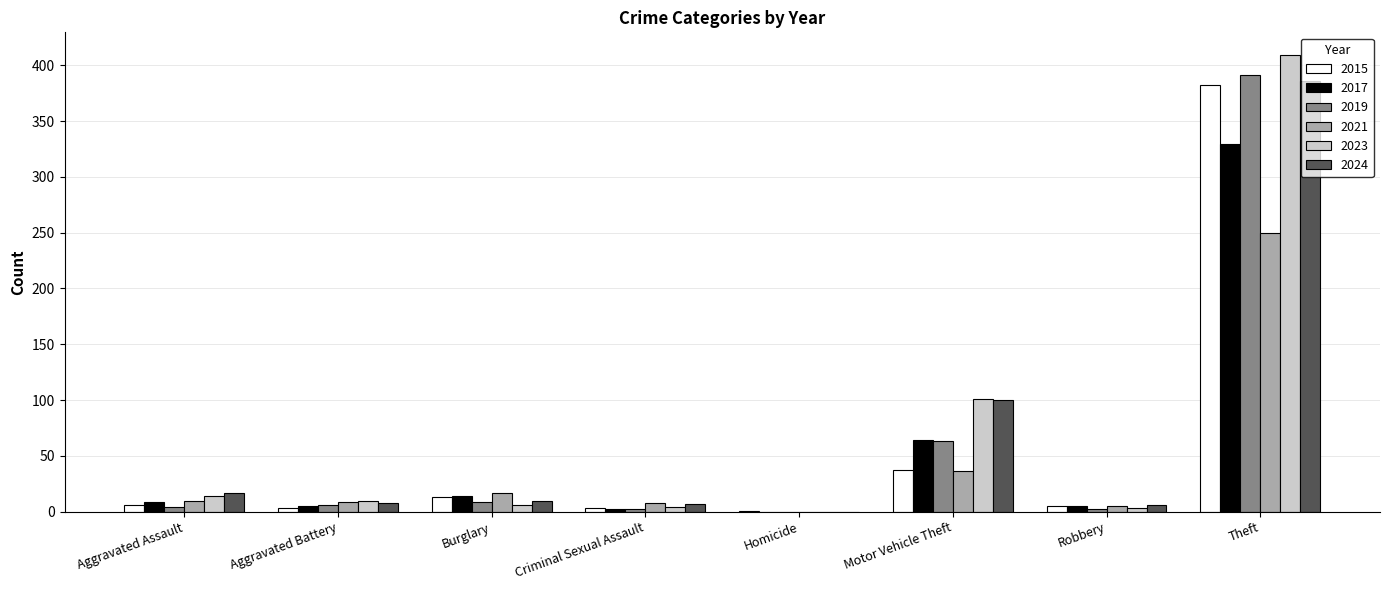

The 2023 series shows 165 at Motor Vehicle Theft. True or false?

False